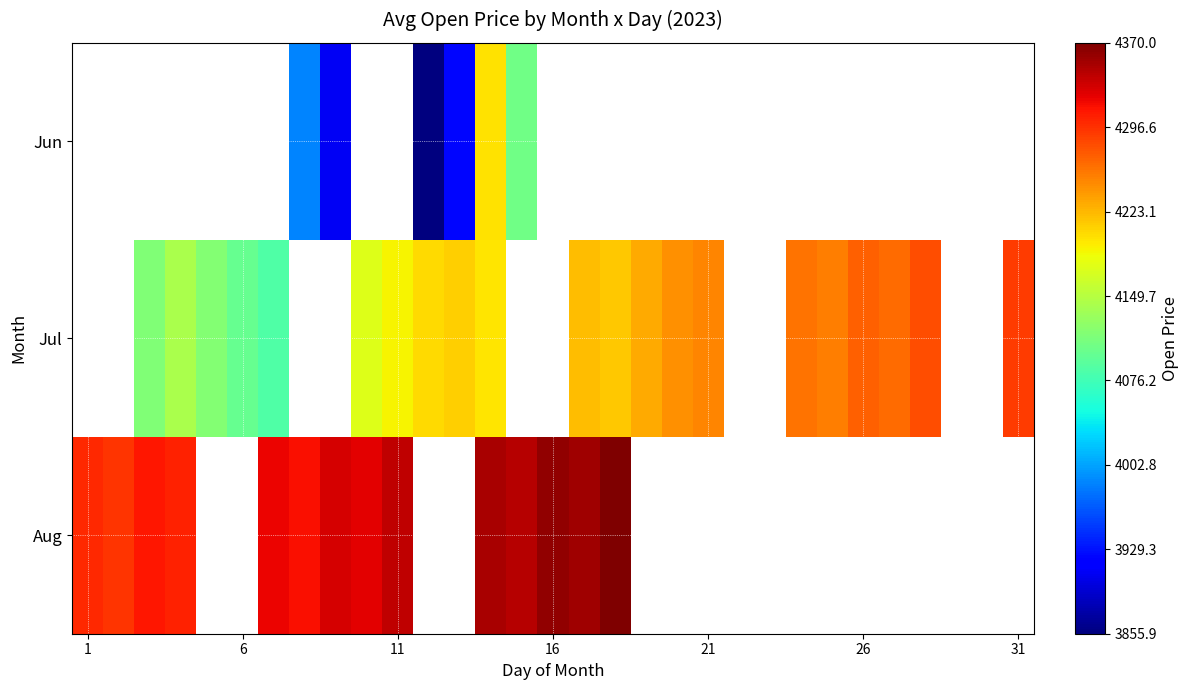

Rank the series by their maximum value, from highest to lowest.

Jun, Jul, Aug